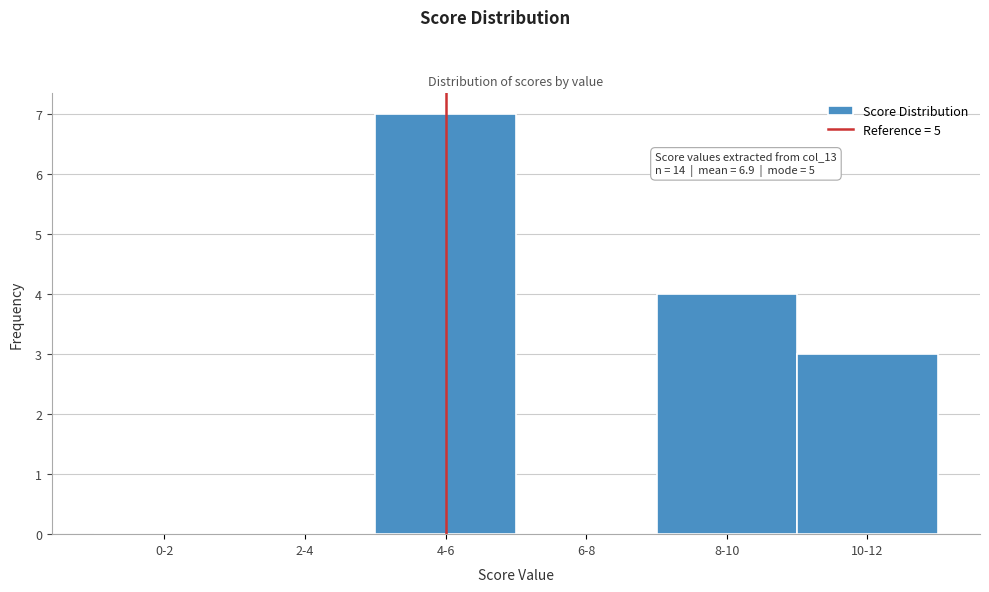

Reading right to left, transcribe all the data shown in this chart.

10-12=3	8-10=4	6-8=0	4-6=7	2-4=0	0-2=0